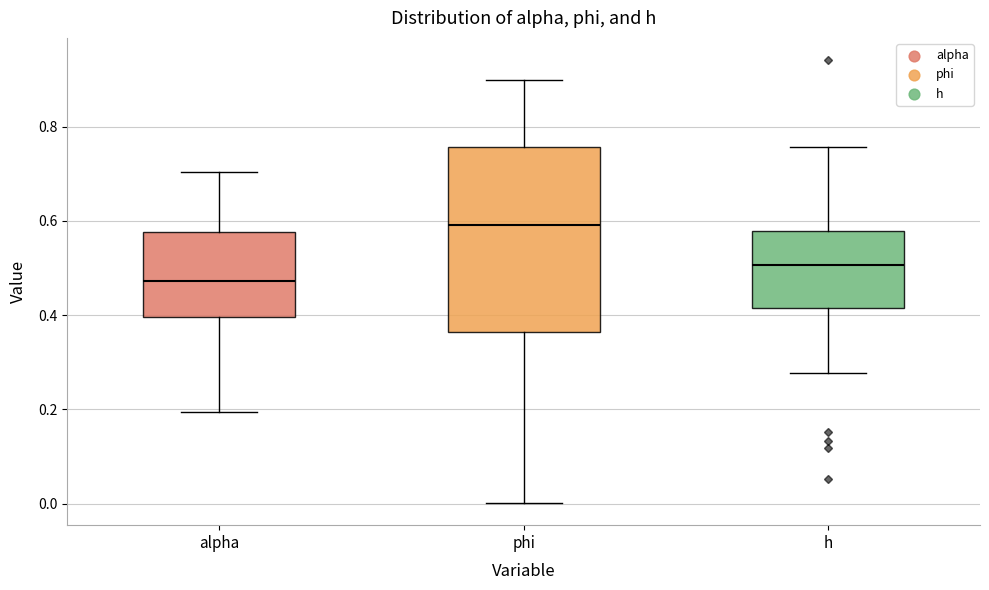

Reading left to right, read every box against the y-axis: the position of its median line, the range the box covers, and the ends of its whiskers. The values are not printed on the chart, so give them approximately, as read against the axis.

alpha: median 0.48, box 0.40 to 0.58, whiskers 0.20 to 0.70
phi: median 0.60, box 0.36 to 0.76, whiskers 0.00 to 0.90
h: median 0.50, box 0.42 to 0.58, whiskers 0.28 to 0.76